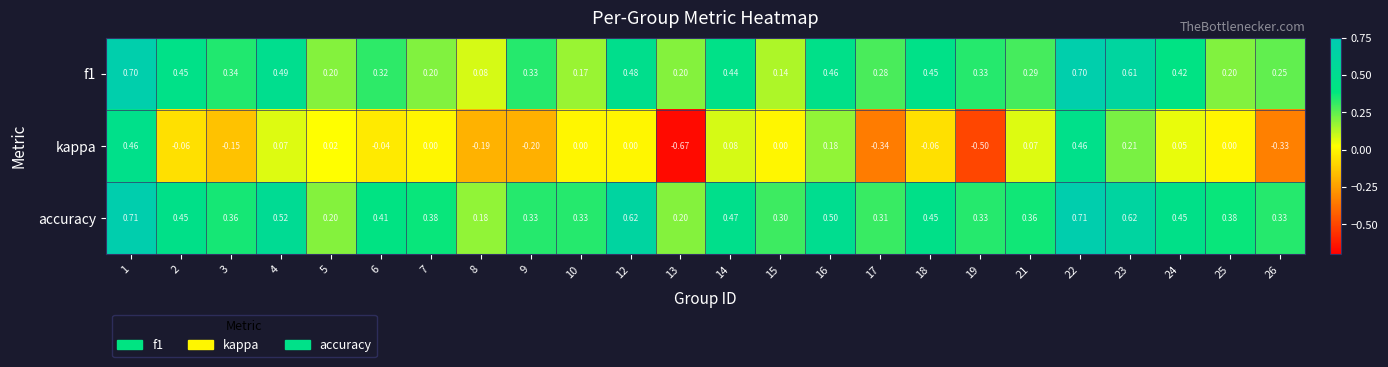

Is the value of accuracy at 7 greater than the value of f1 at 6?

Yes